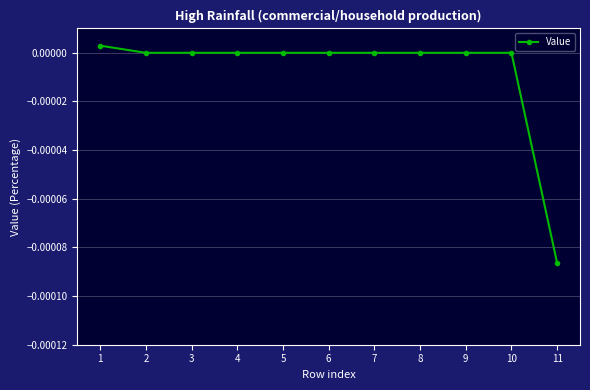

How many categories are shown in the chart?

11